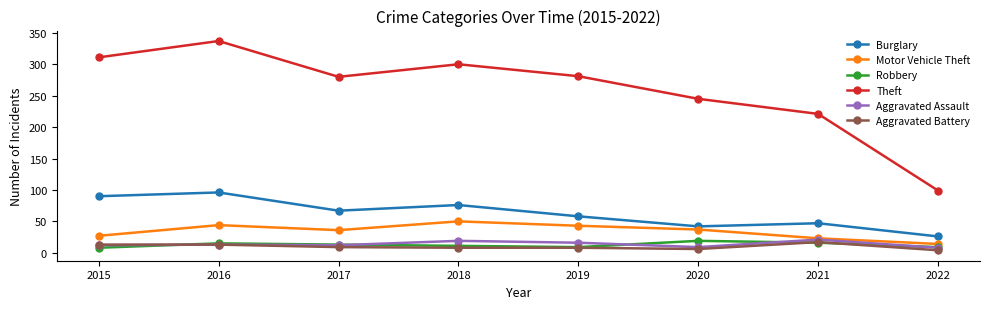

The value of Burglary at 2016 is 127. True or false?

False